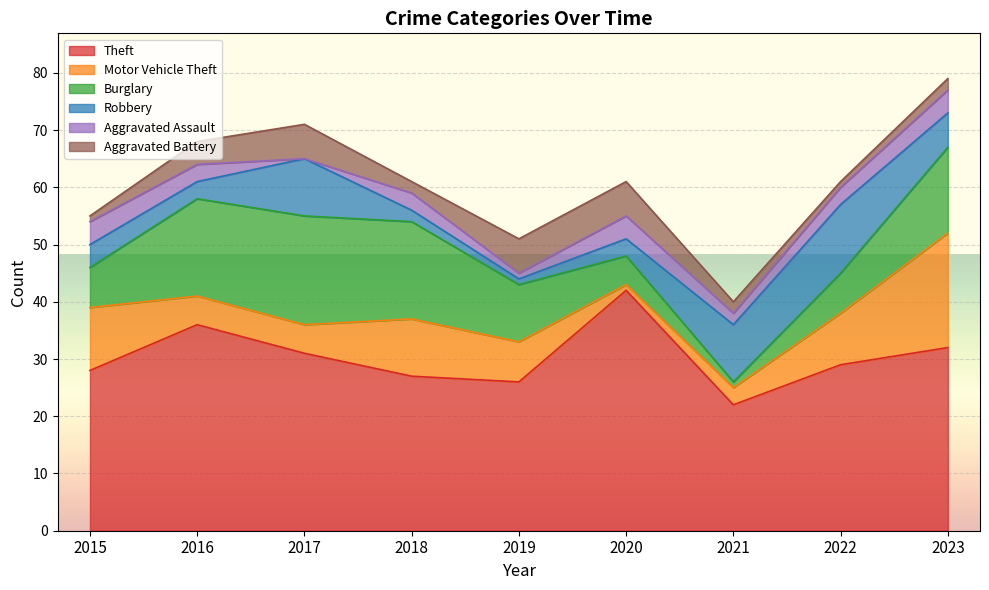

Is it true that Burglary equals 1 at 2021?

True